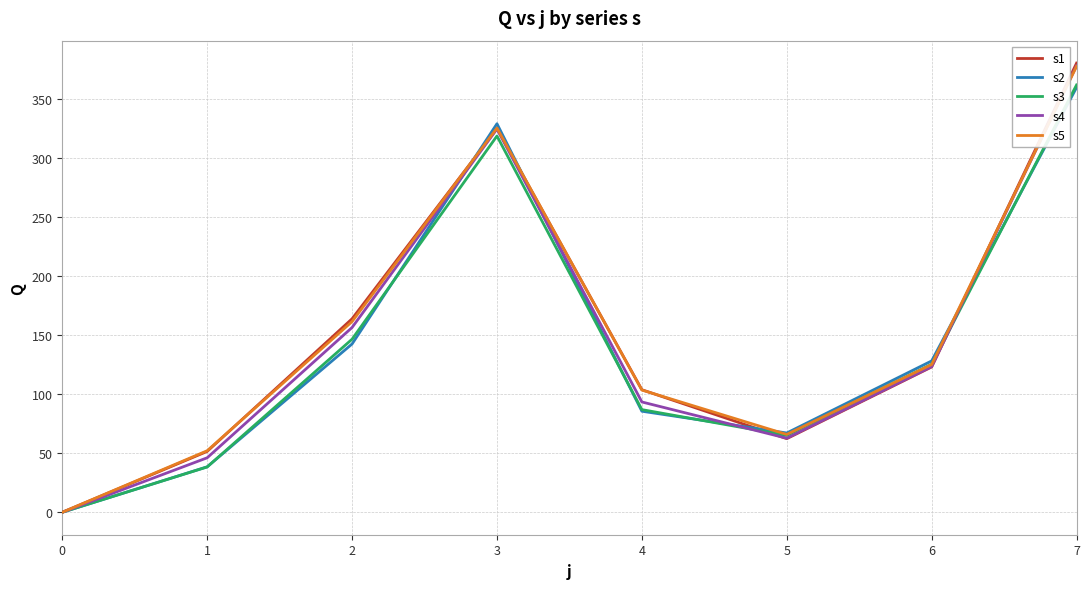

True or false: s1 has a value of 0.0 at 0.

True